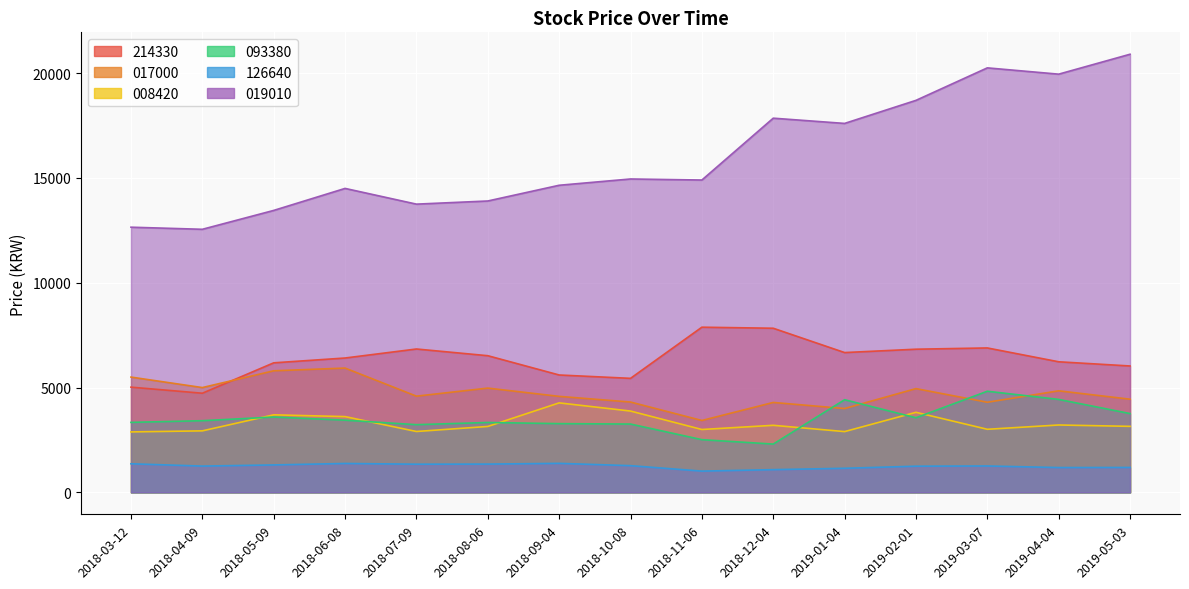

What is the maximum value for 019010?

20900